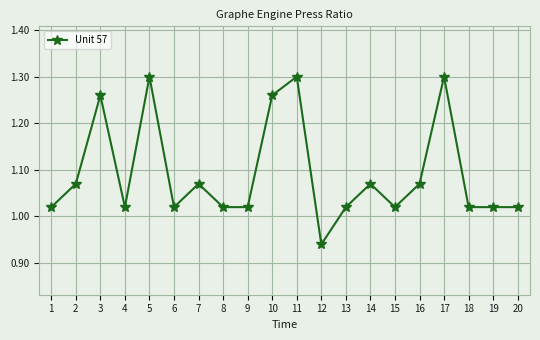

Between 8 and 7, which is larger?

7